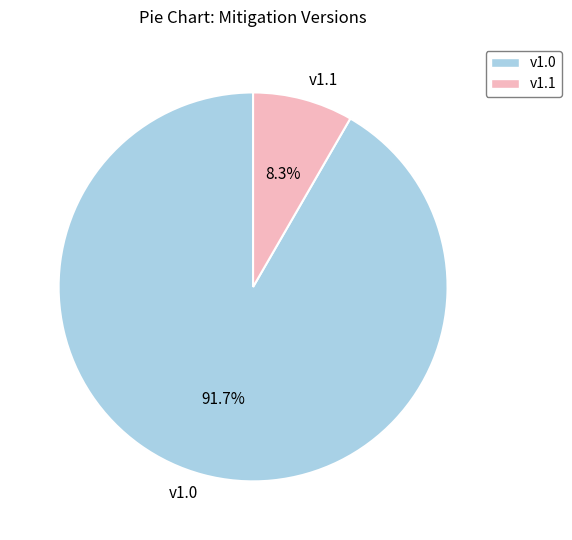

How many slices are in this pie chart?

2